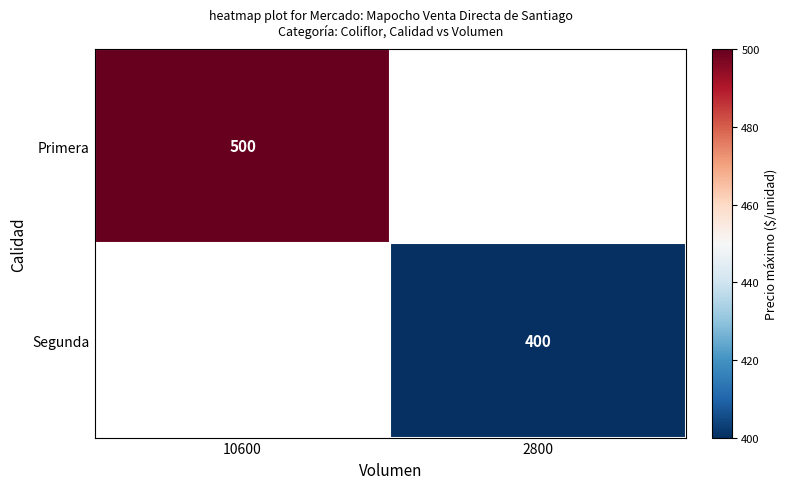

The Primera series shows 693.3 at 10600. True or false?

False